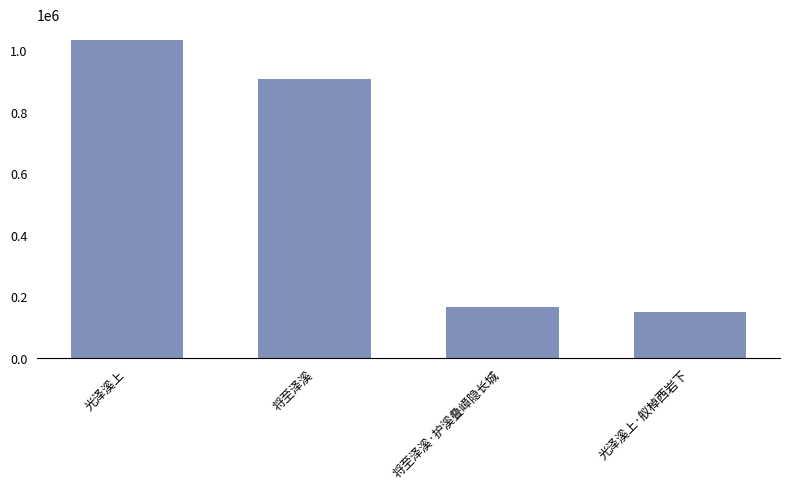

What is the change in value from 将至泽溪·护溪叠嶂隐长城 to 光泽溪上·舣棹西岩下?

-18620